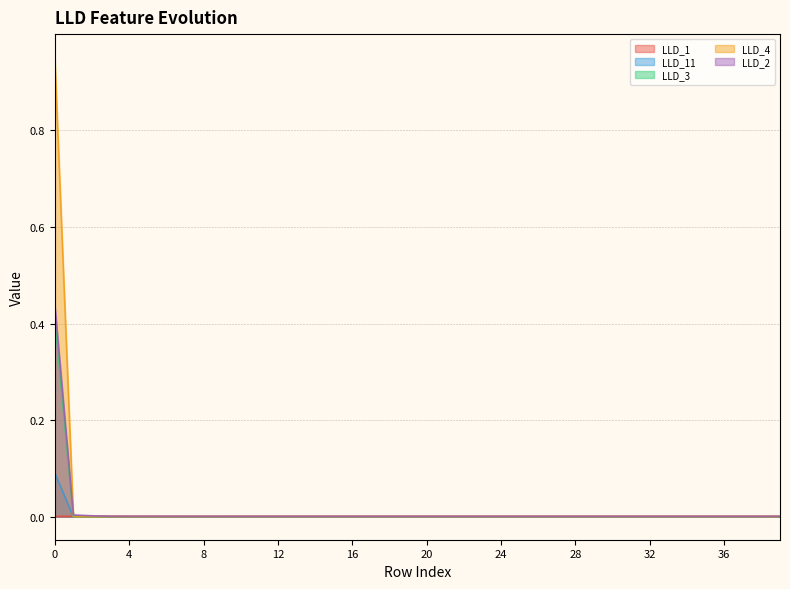

At how many categories does at least one series exceed 0?

40